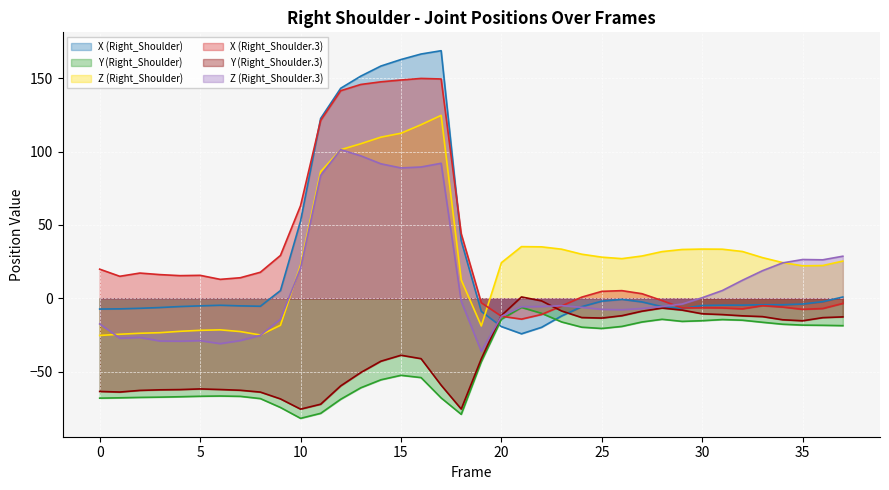

Rank the series by their maximum value, from lowest to highest.

Y (Right_Shoulder), Y (Right_Shoulder.3), Z (Right_Shoulder.3), Z (Right_Shoulder), X (Right_Shoulder.3), X (Right_Shoulder)